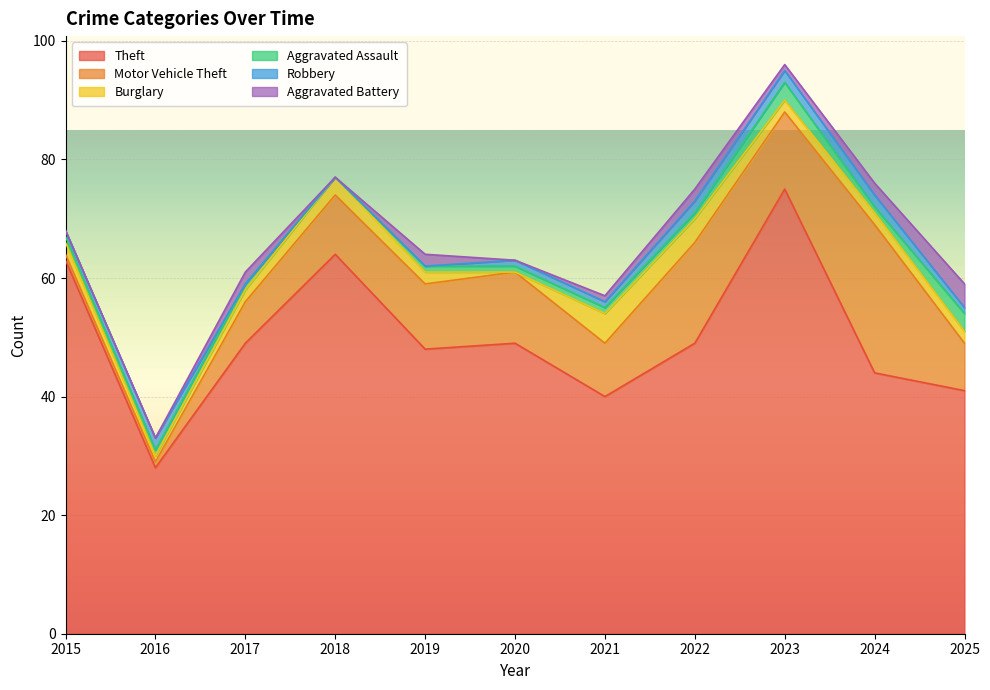

At which label does Motor Vehicle Theft first exceed 10?

2019